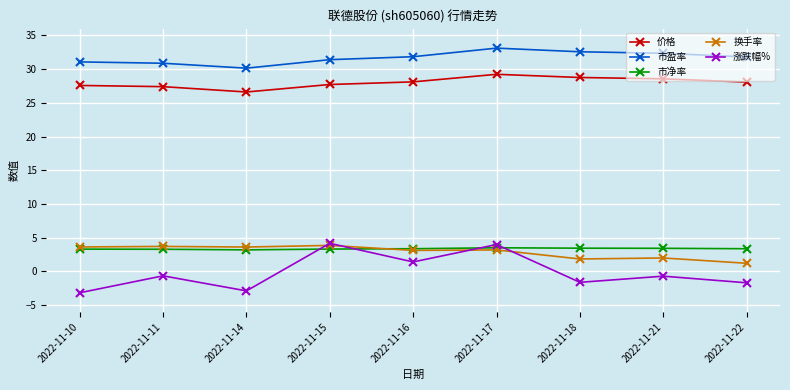

What is the spread (max minus min) of values at 2022-11-18?

34.2